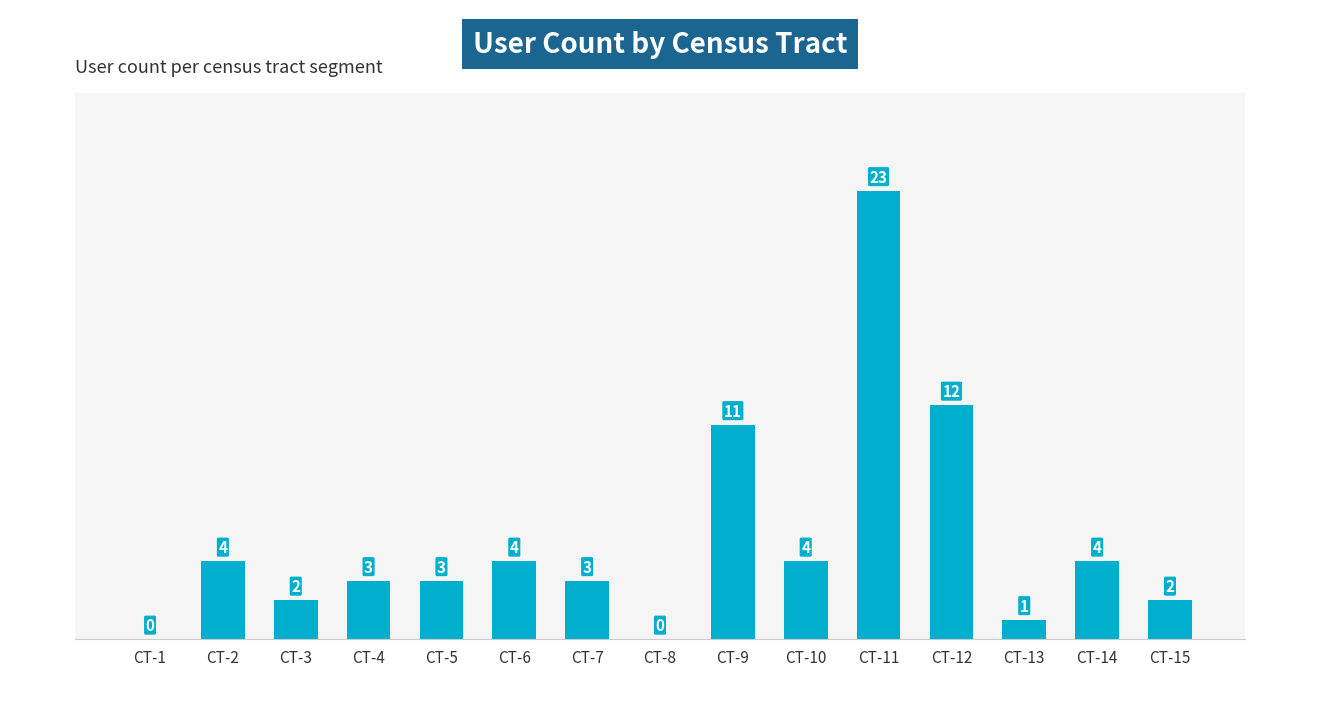

What is the sum of the values at CT-8 and CT-9?

11